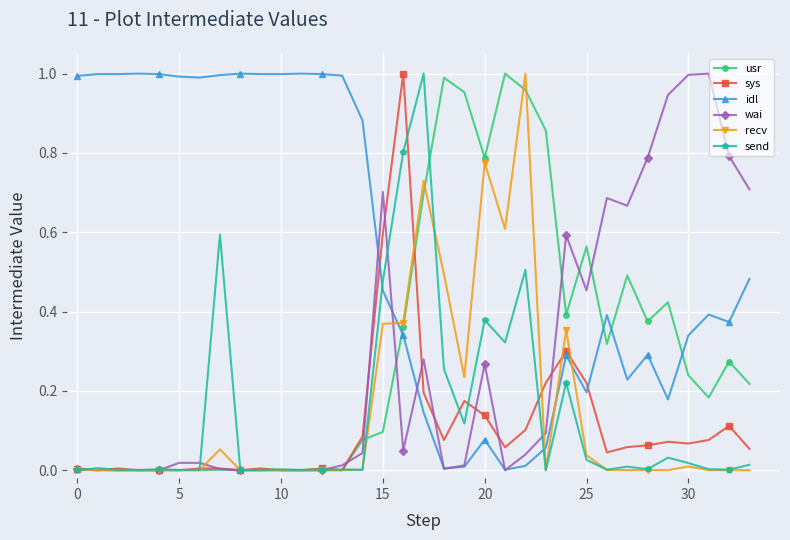

How many categories are shown in the chart?

34